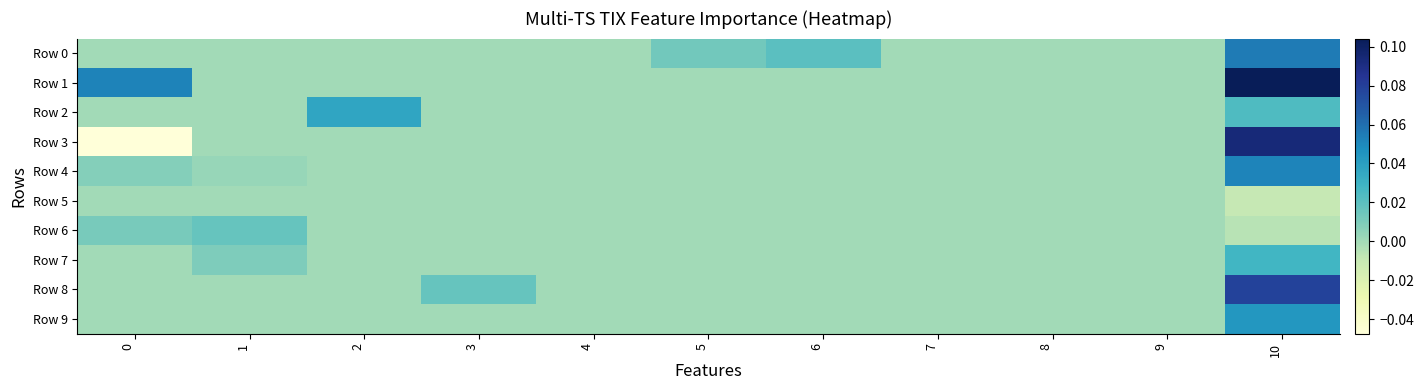

How many data points does each series have?

11